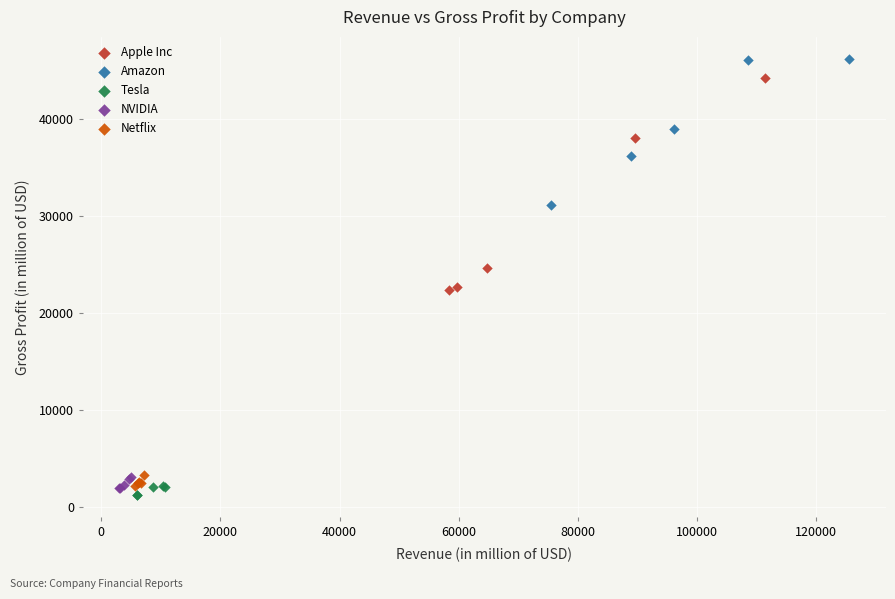

What are all the series names shown in the legend?

Apple Inc, Amazon, Tesla, NVIDIA, Netflix